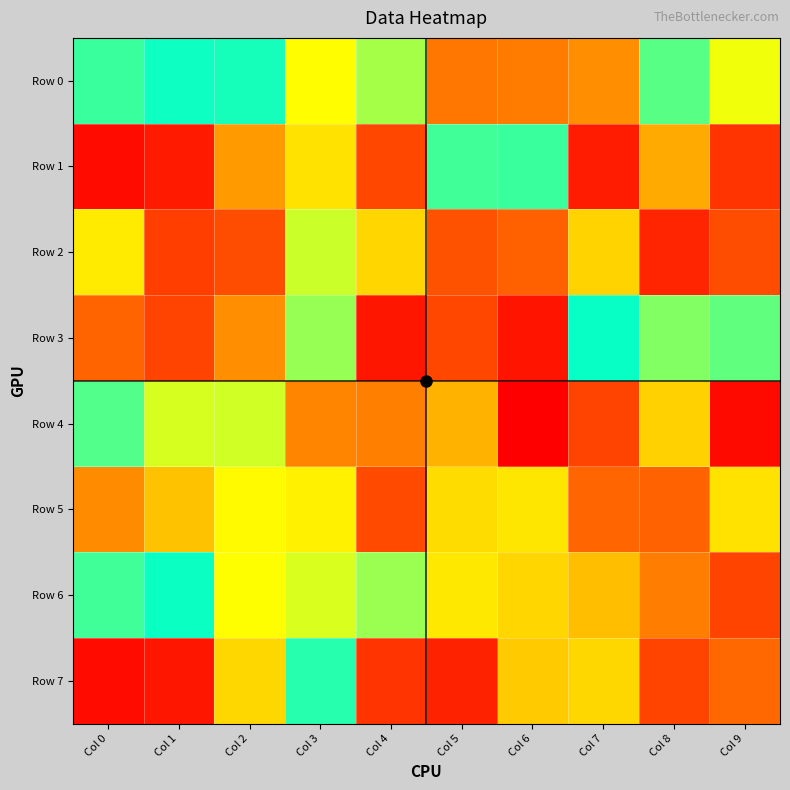

Which series has the largest total across all categories?

Row 5